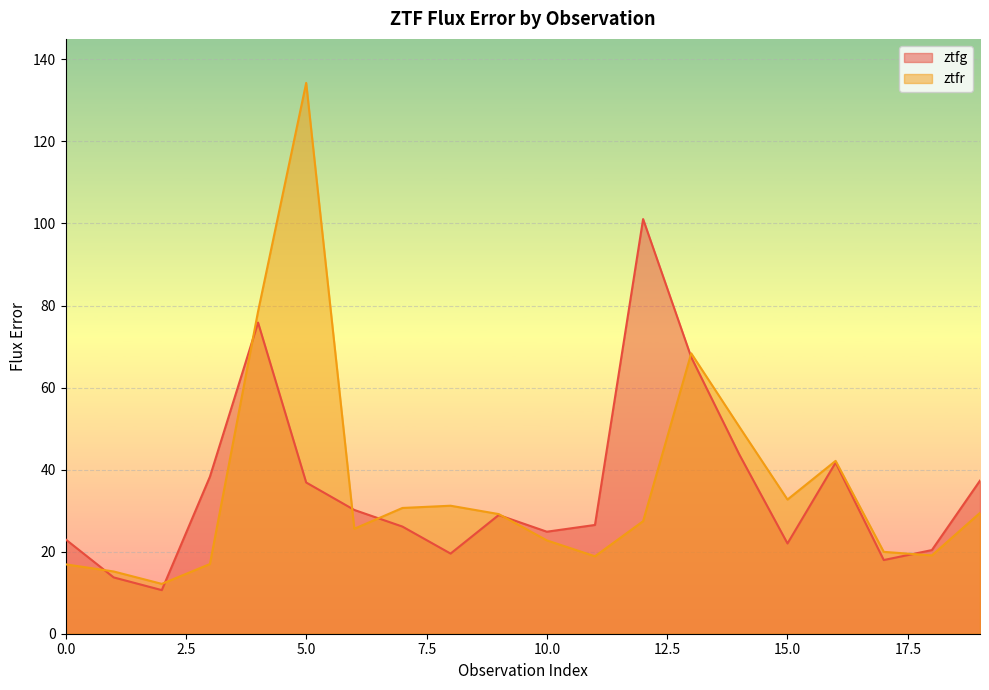

Which series has the largest range (max minus min)?

ztfr